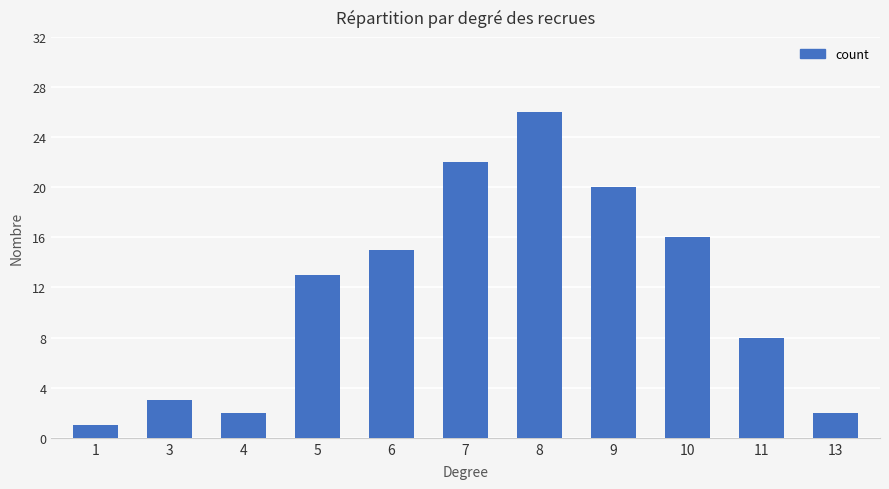

What is the value of the 5th bar from the left?

15